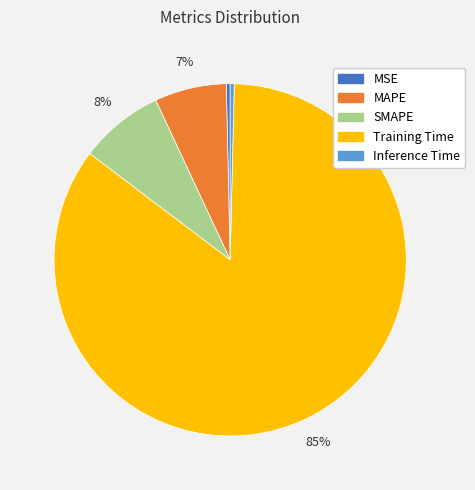

To the nearest percent, what is the average slice percentage?

20%